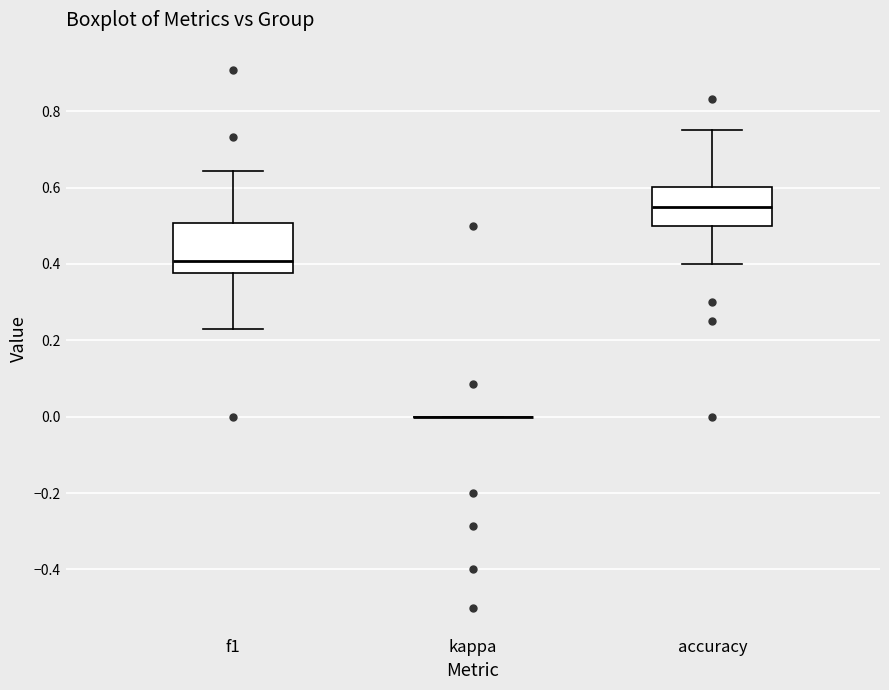

Reading left to right, read every box against the y-axis: the position of its median line, the range the box covers, and the ends of its whiskers. The values are not printed on the chart, so give them approximately, as read against the axis.

f1: median 0.40, box 0.38 to 0.50, whiskers 0.24 to 0.64
kappa: box collapsed to a line at 0.00, whiskers 0.00 to 0.00
accuracy: median 0.56, box 0.50 to 0.60, whiskers 0.40 to 0.76